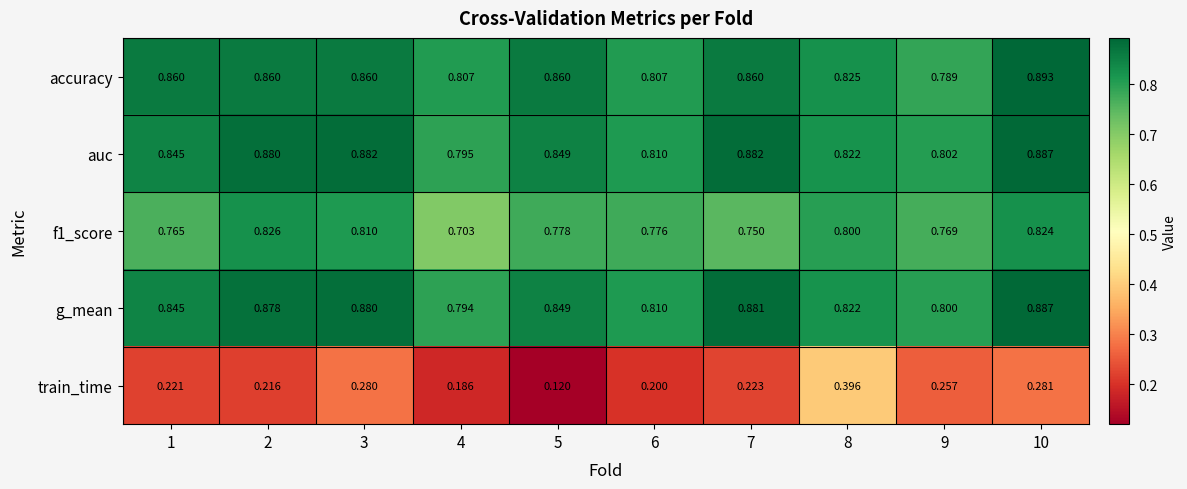

Which series has the largest total across all categories?

auc